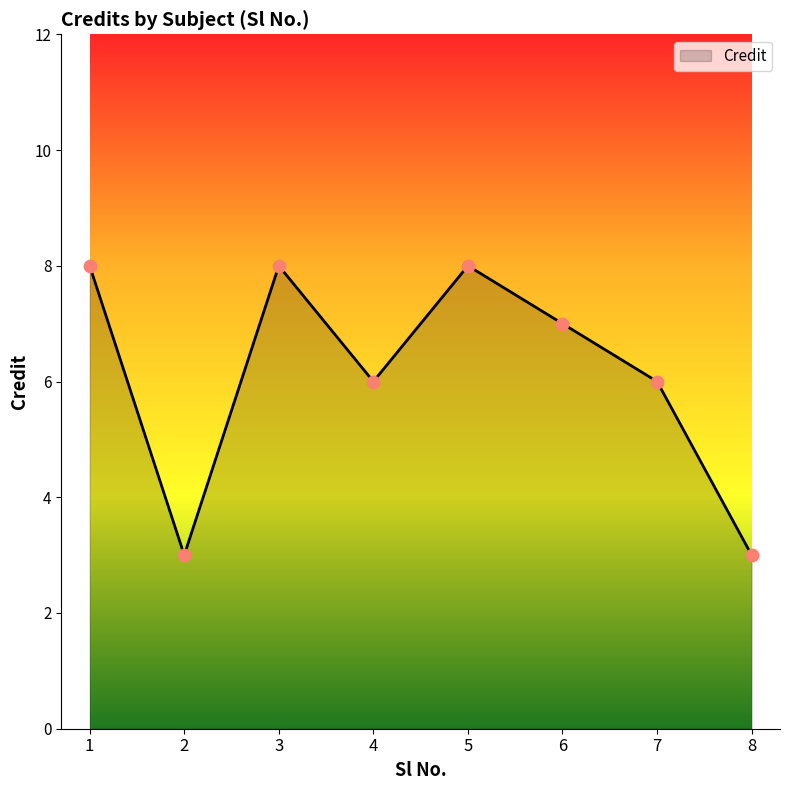

Approximately how many times larger is the value at 7 compared to 6?

0.9